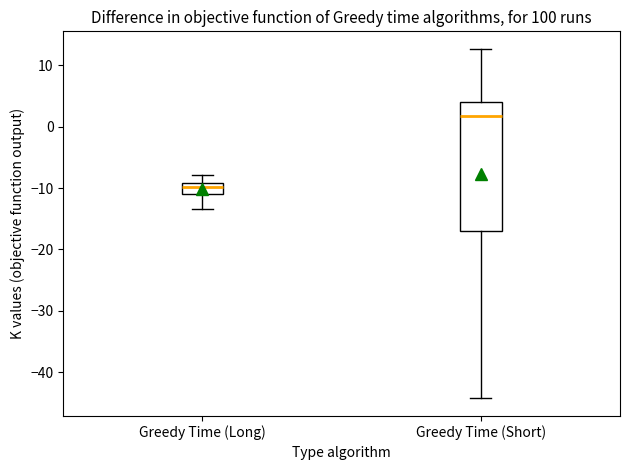

Where is the upper edge of the box for Greedy Time (Short) on the y-axis? The values are not printed on the chart, so give them approximately, as read against the axis.

4